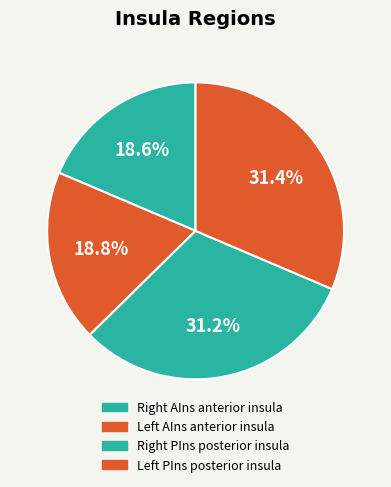

How many segments does this pie chart have?

4